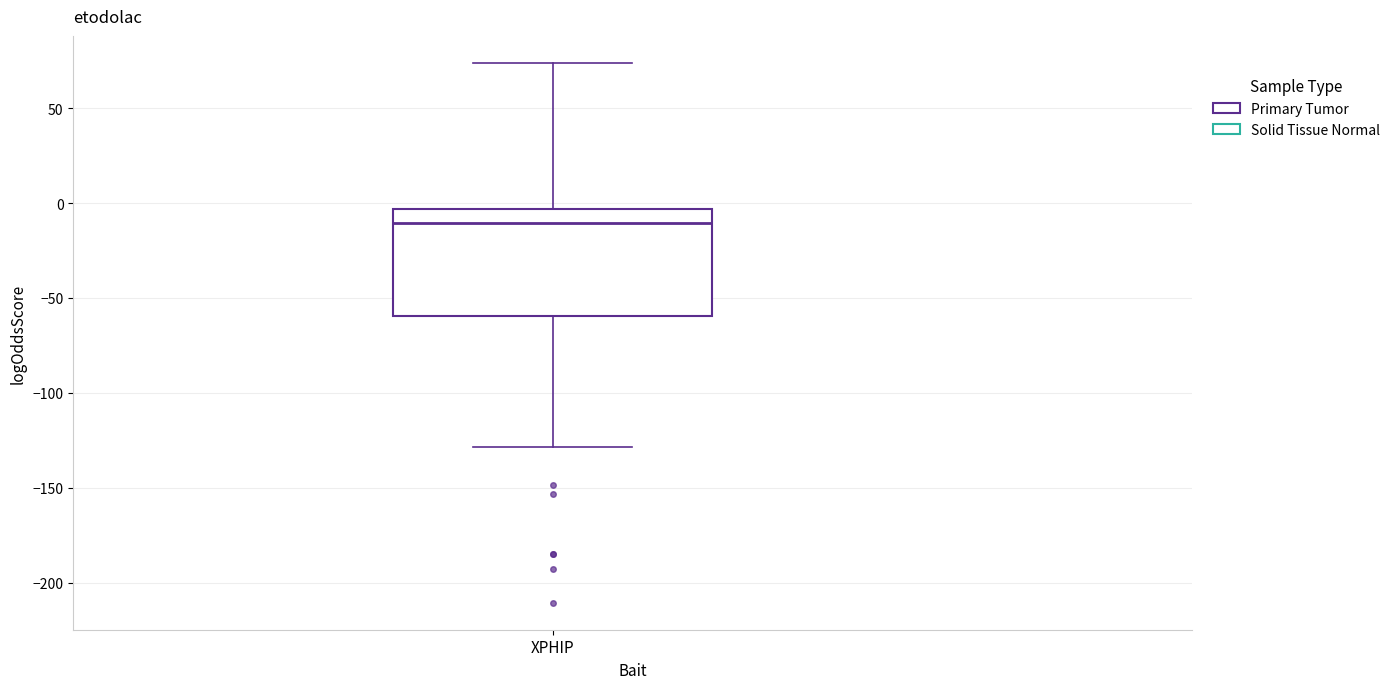

Transcribe this box plot: give where the median line is, the range the box spans, and where the two whiskers end, as read against the y-axis. The values are not printed on the chart, so give them approximately, as read against the axis.

median -10, box -60 to -5, whiskers -130 to 75